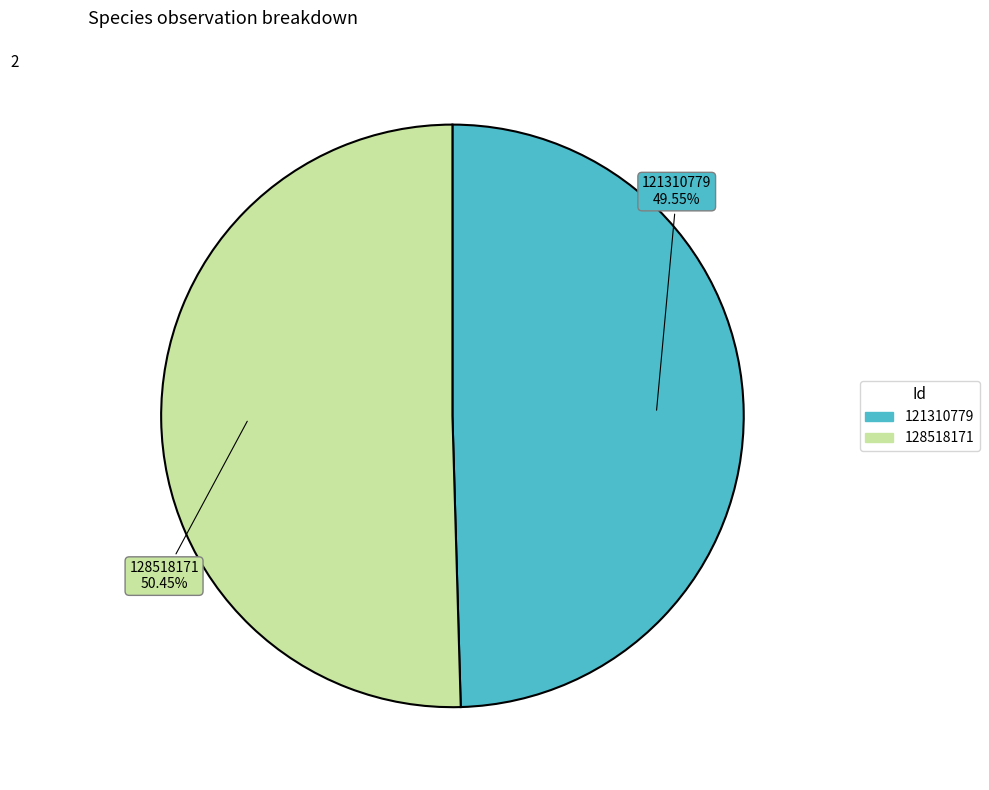

How many slices are in this pie chart?

2